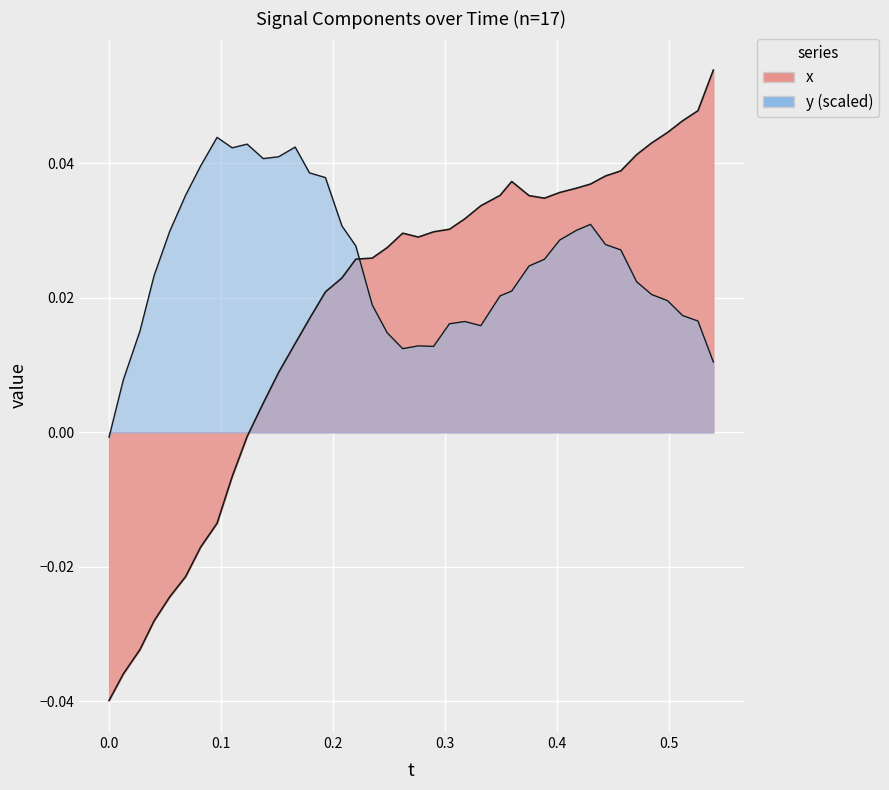

How many data points in y are above 0?

39